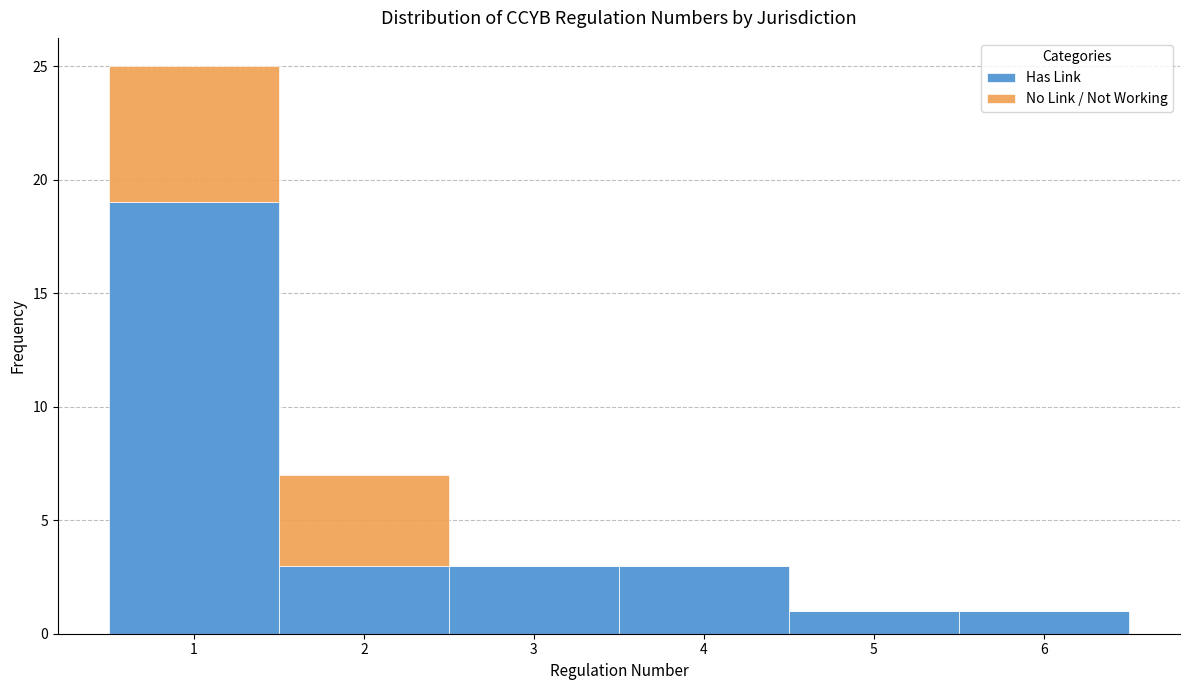

Which range on the x-axis has the tallest stacked bar (by total height)?

0.5 to 1.5